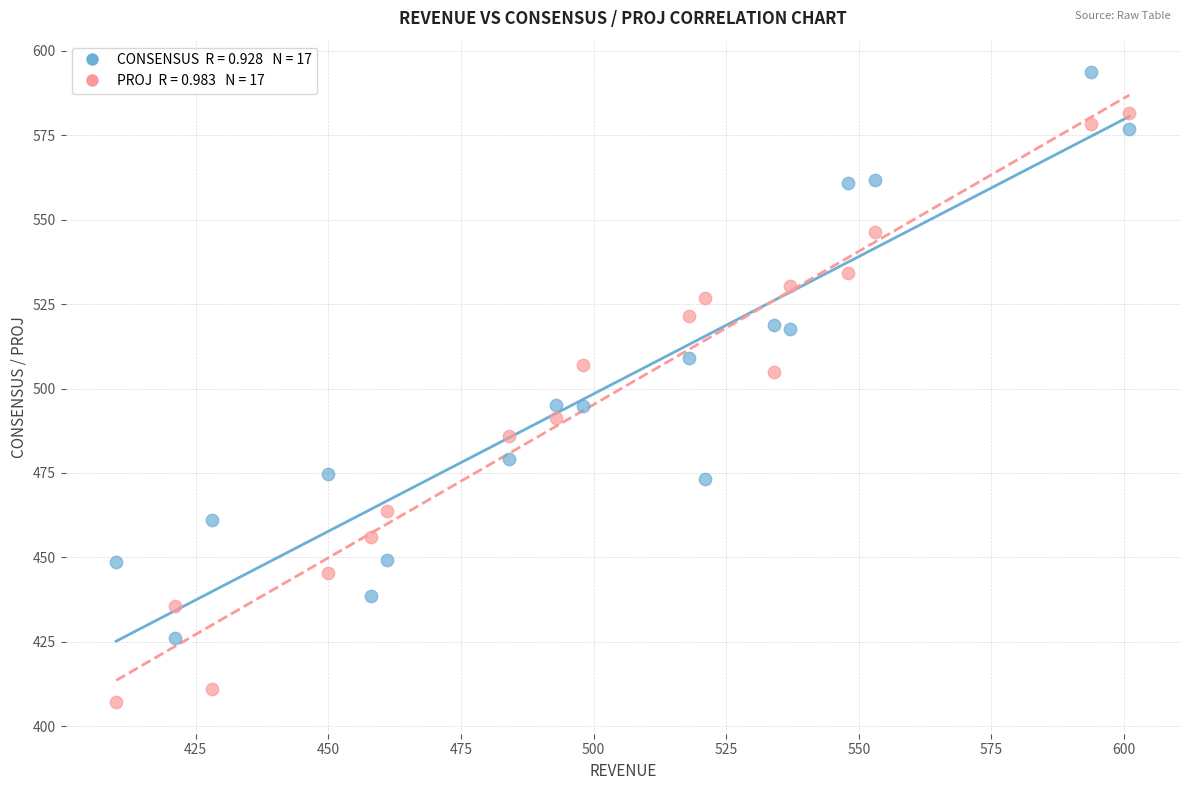

Across all data points, what is the range of Y values (max minus min)?

186.6